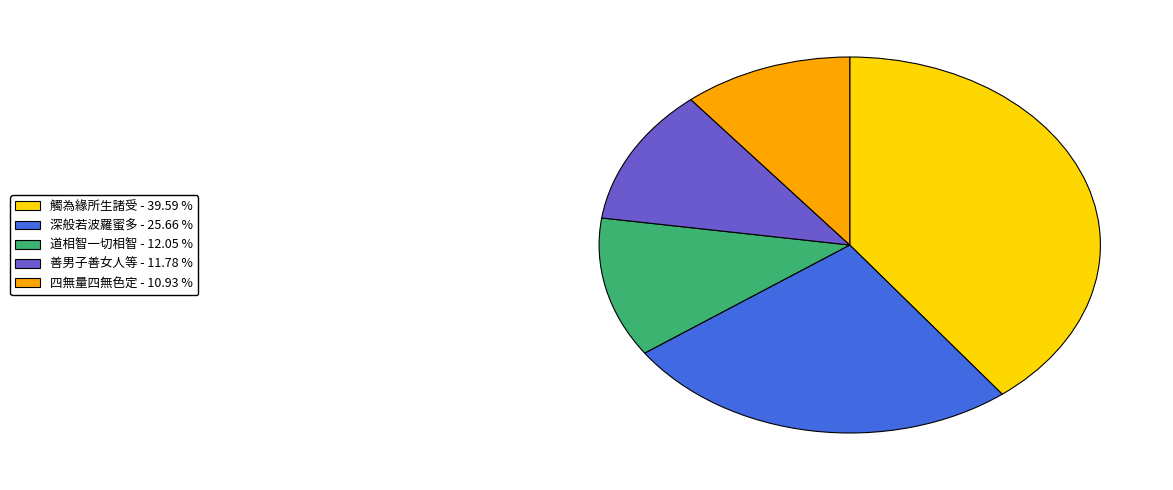

Is there a majority slice in this chart?

No